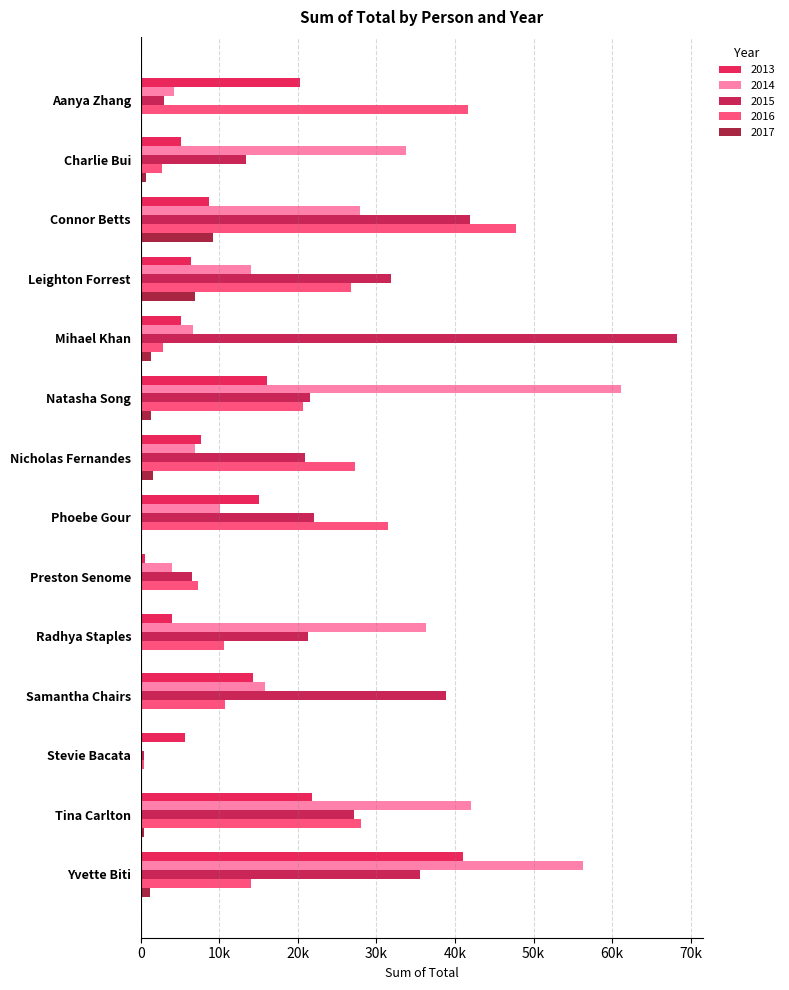

What is the label of the 5th bar from the right?

Radhya Staples